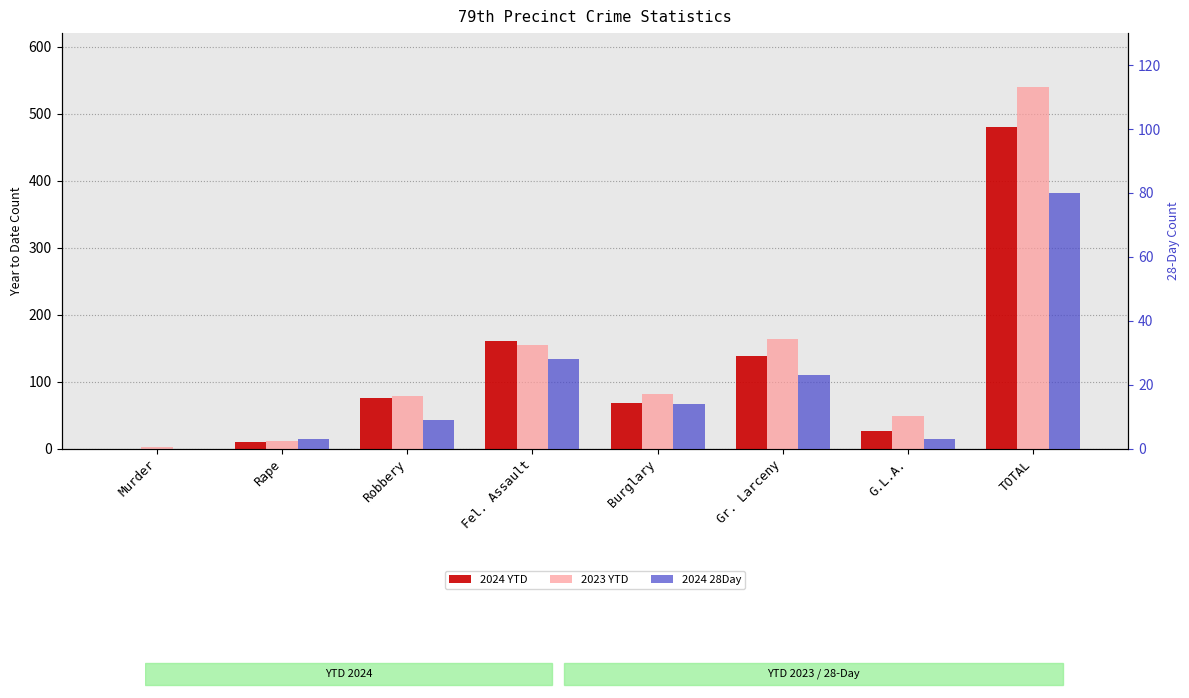

What is the average value of the 2024 28Day series?

20